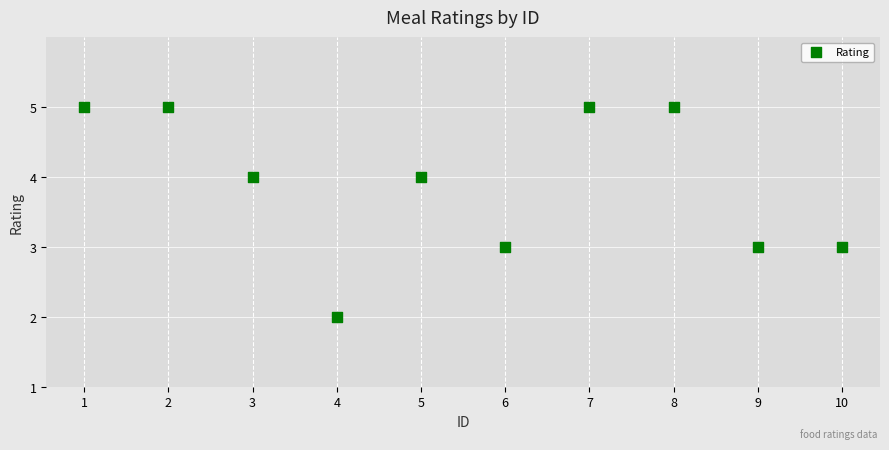

What is the range of Y values (max minus min)?

3